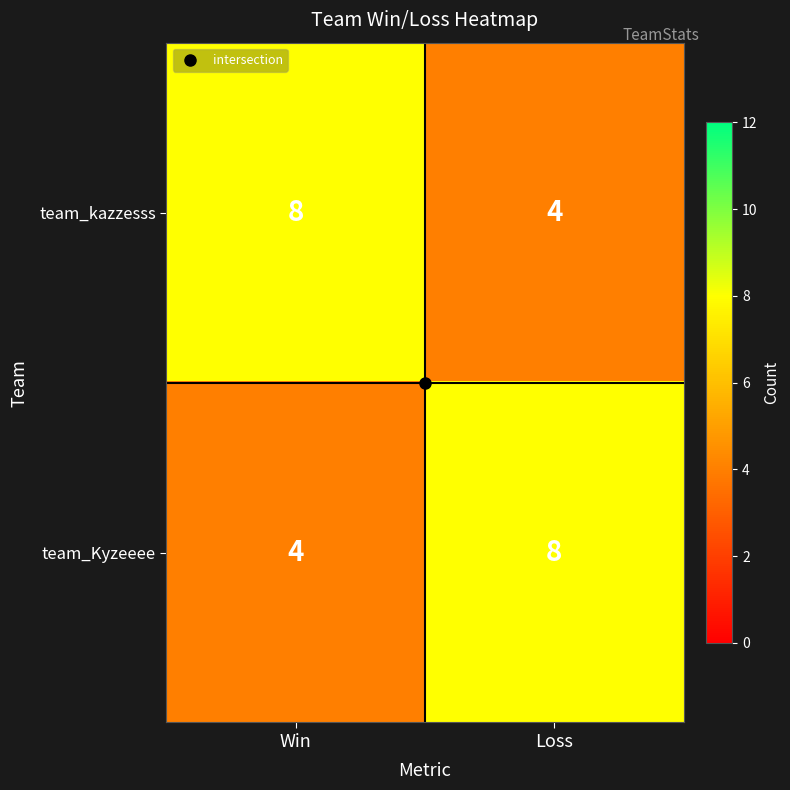

Read the team_Kyzeeee value at Win.

4